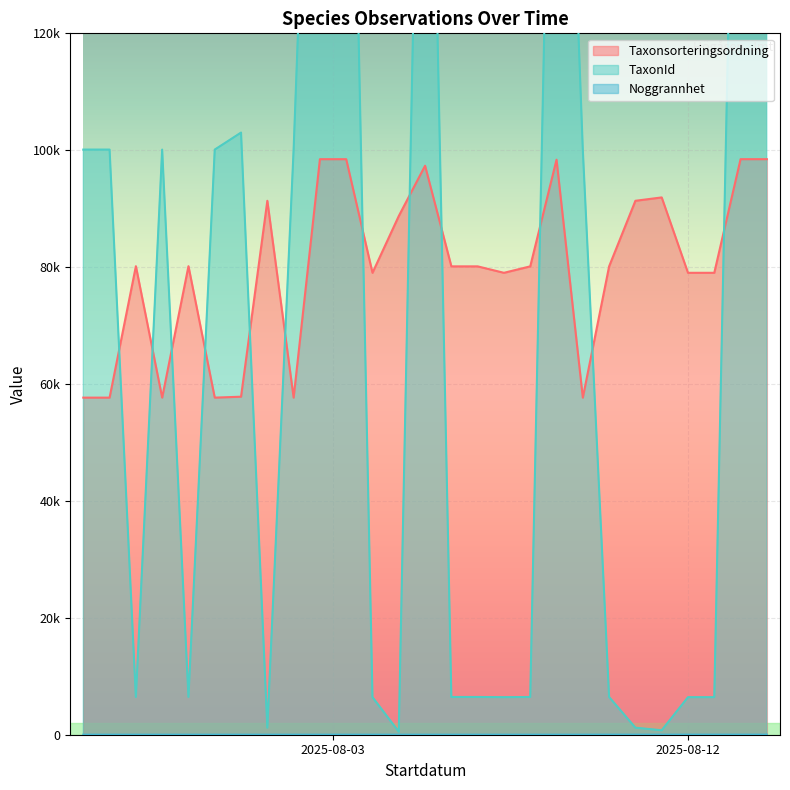

Reading right to left, transcribe all the data shown in this chart.

Taxonsorteringsordning: 98470	98470	79029	79029	91926	91352	80132	57672	98384	80132	79029	80132	80132	97347	88752	79029	98467	98467	57672	91349	57832	57672	80161	57672	80161	57672	57672
TaxonId: 220787	220787	6425	6425	760	1202	6458	100109	219790	6458	6425	6458	6458	221946	510	6425	220787	220787	100109	1202	103021	100109	6462	100109	6462	100109	100109
Noggrannhet: 15	15	15	15	15	15	15	10	10	10	10	10	10	10	10	10	10	10	10	10	10	10	10	10	10	10	10